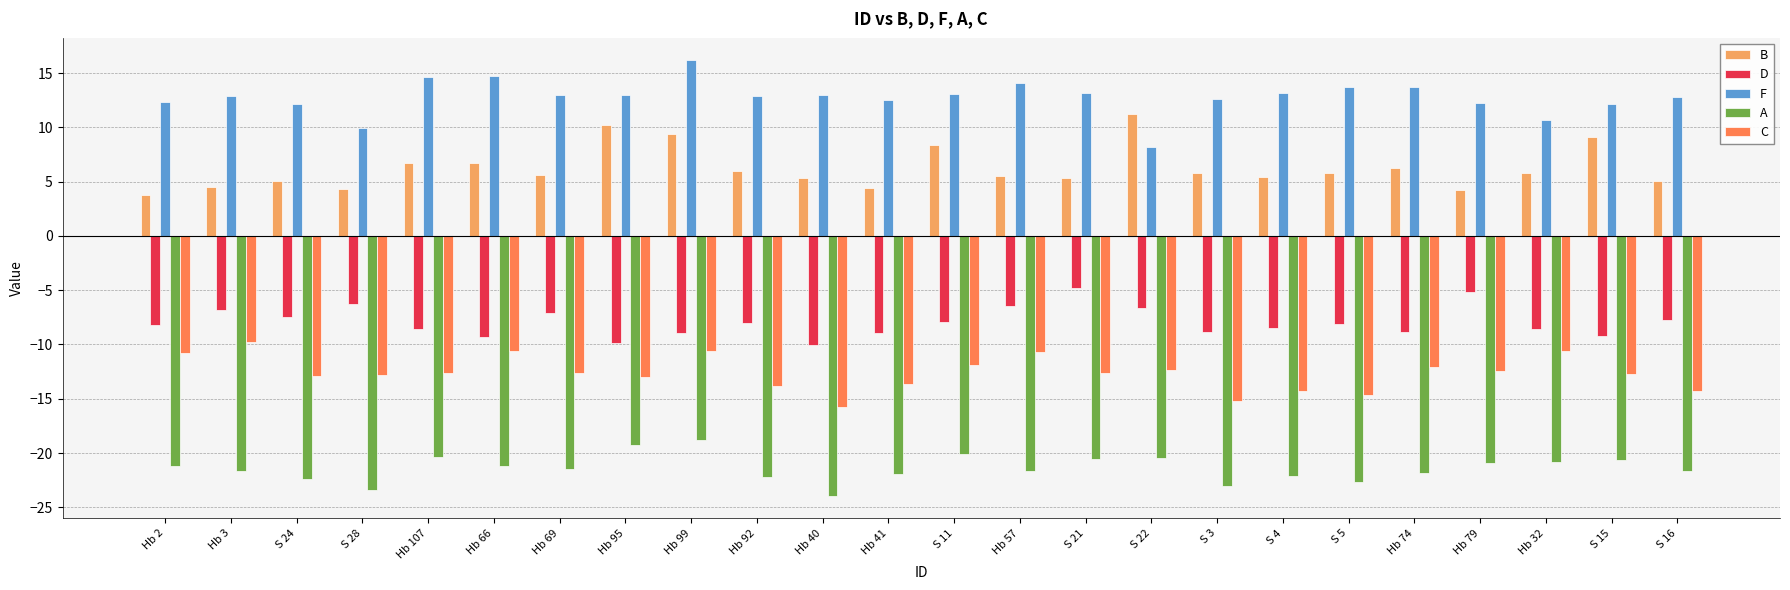

Which category has the highest value in the A series?

Hb 99